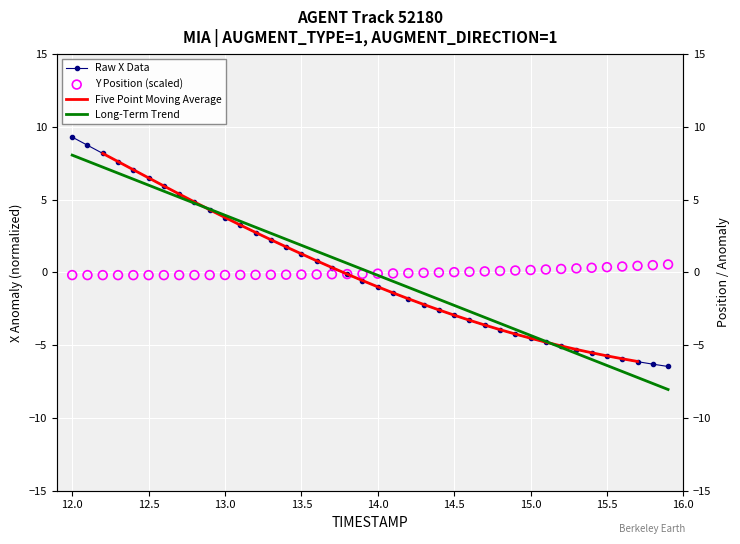

Which series reaches the maximum Y coordinate?

Raw X Data